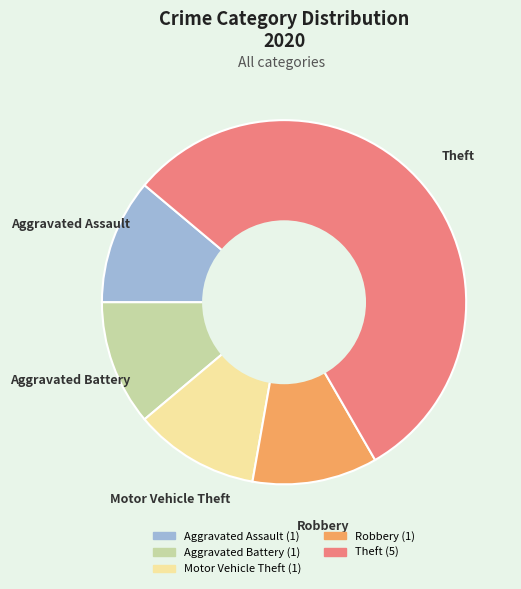

Count the number of slices in the pie.

5